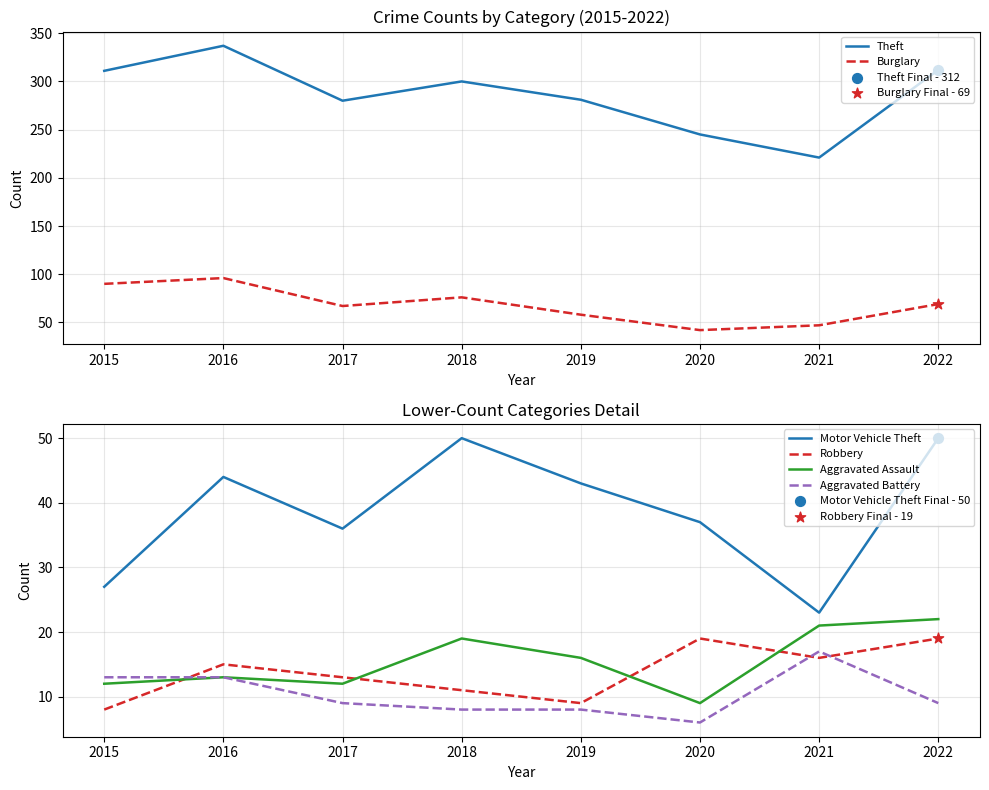

Which series reaches the maximum Y coordinate?

Theft